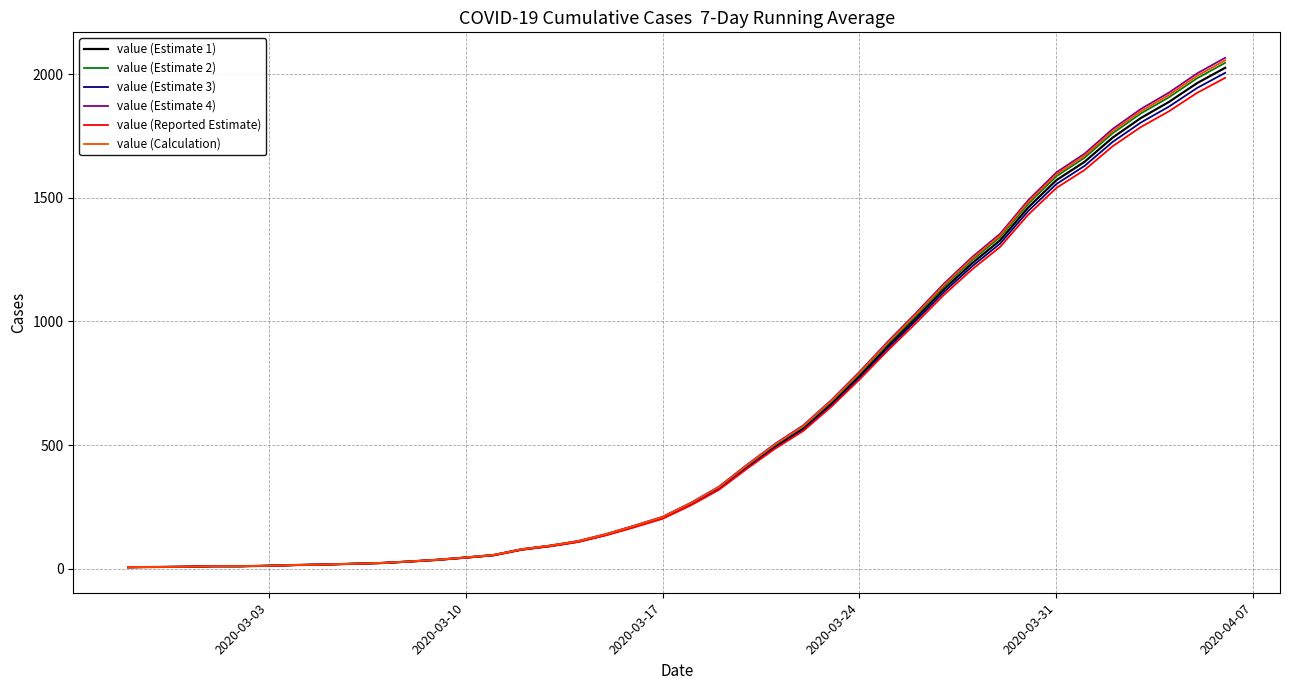

Which series has the widest spread of values?

value (Estimate 4)